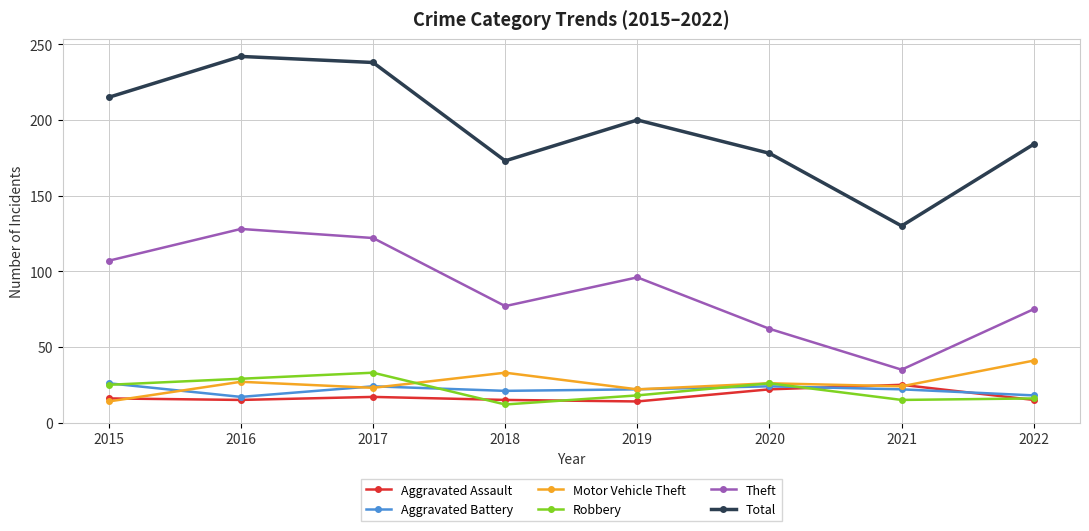

Is the value of Theft at 2018 greater than the value of Robbery at 2018?

Yes